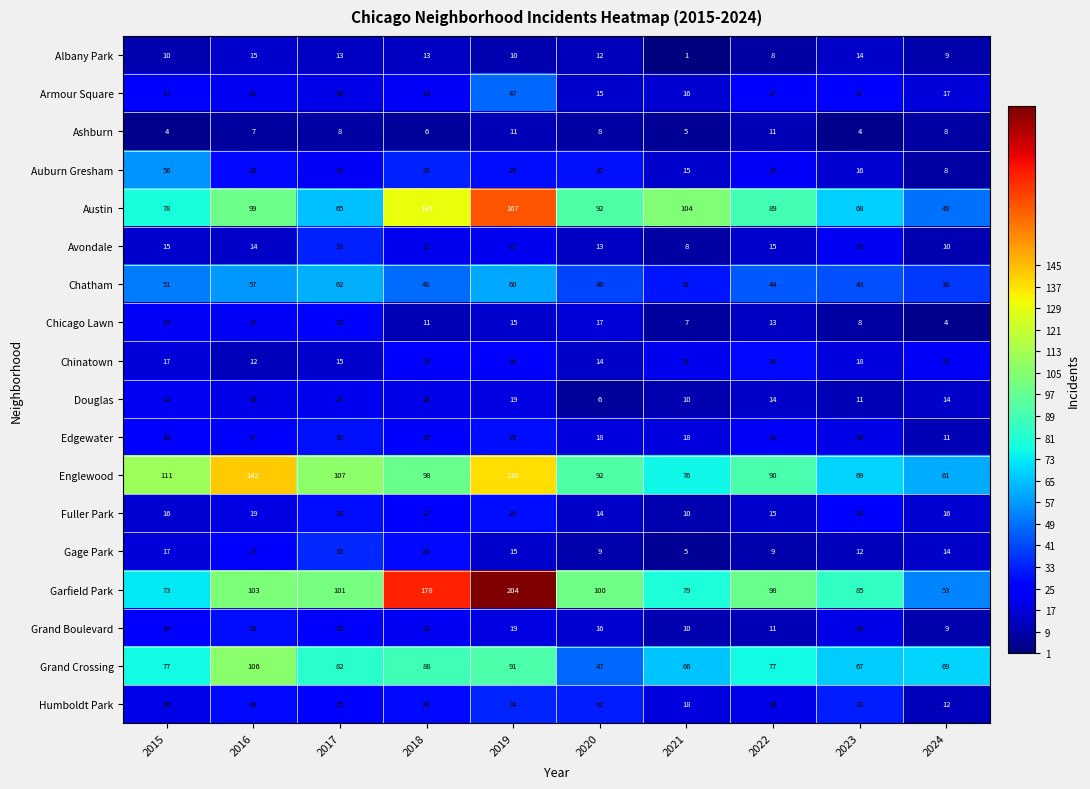

At which category is the sum across all series the highest?

2019